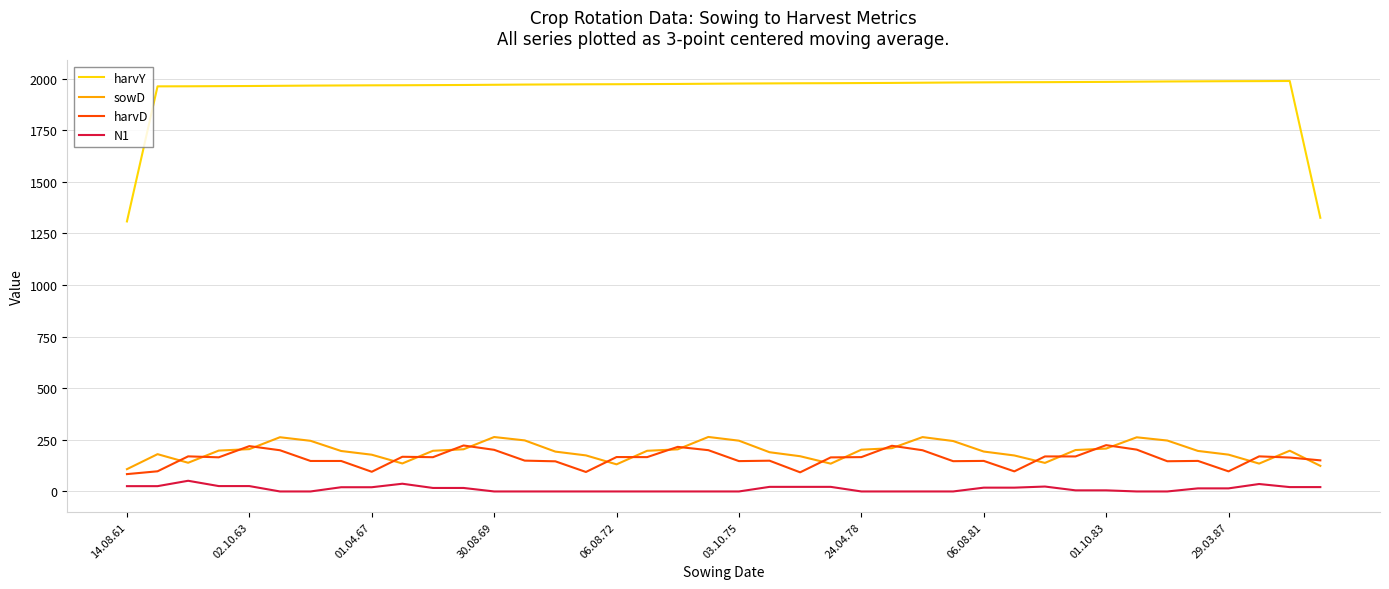

Count the number of categories in the chart.

40